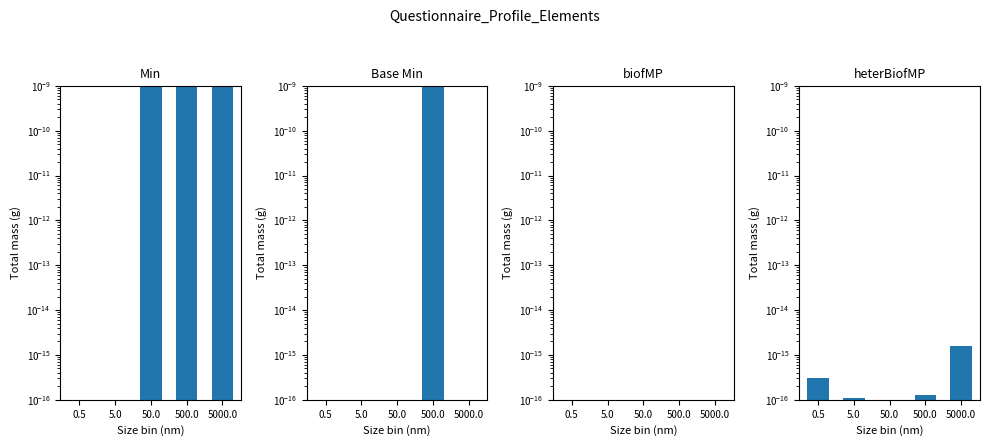

What is the spread (max minus min) of values at 5000.0?

1.0